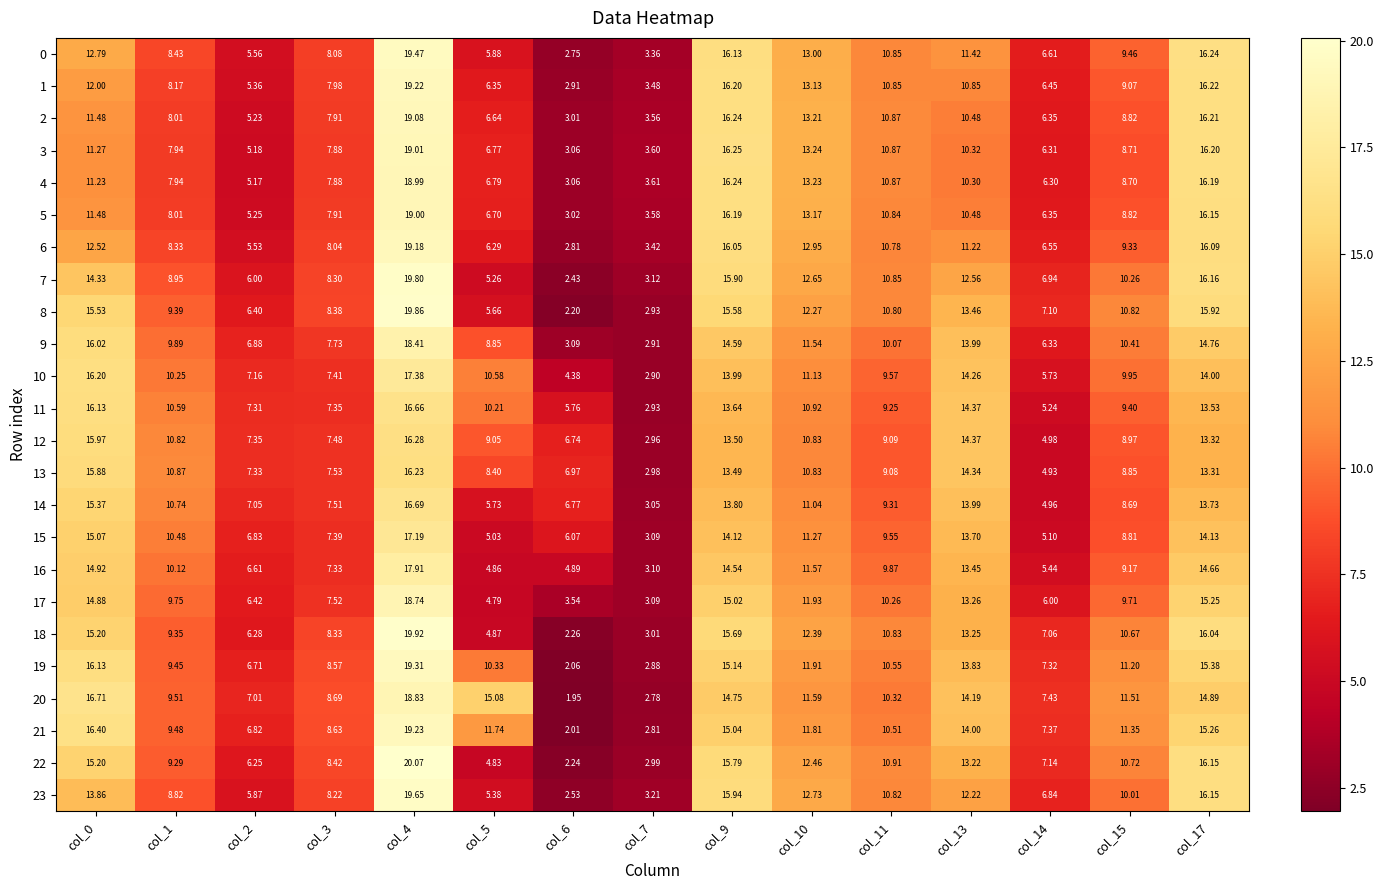

Count the number of categories in the chart.

15